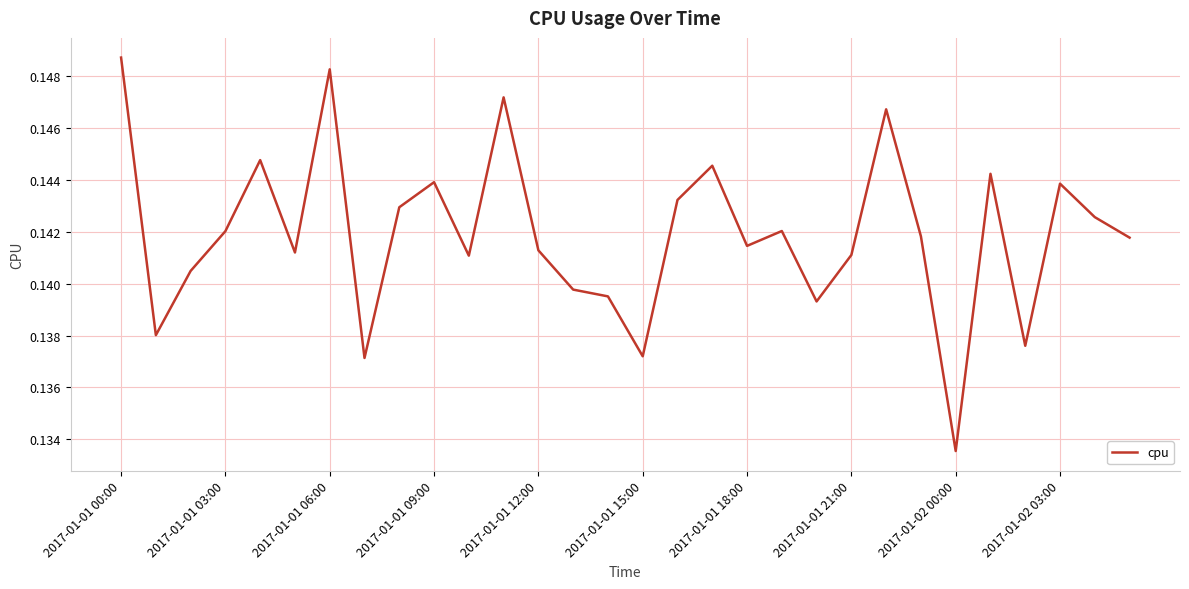

Count the number of categories in the chart.

30